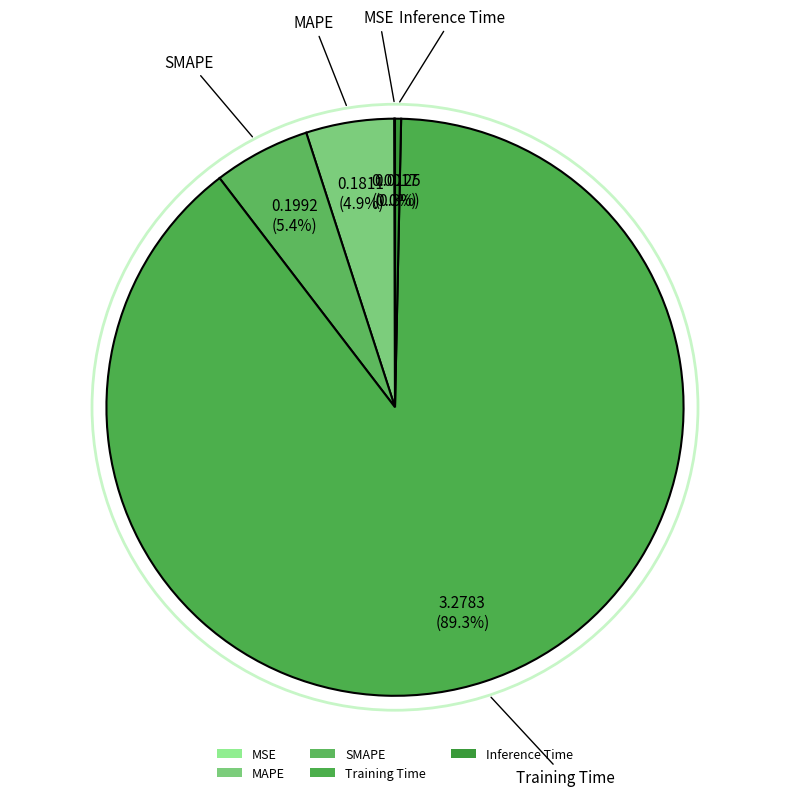

What is the largest slice in the pie chart?

Training Time